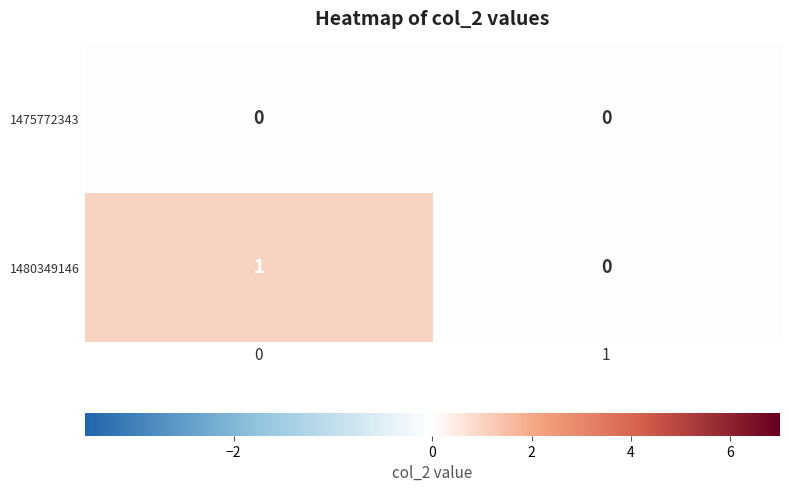

The 1475772343 series shows 0 at 1. True or false?

True